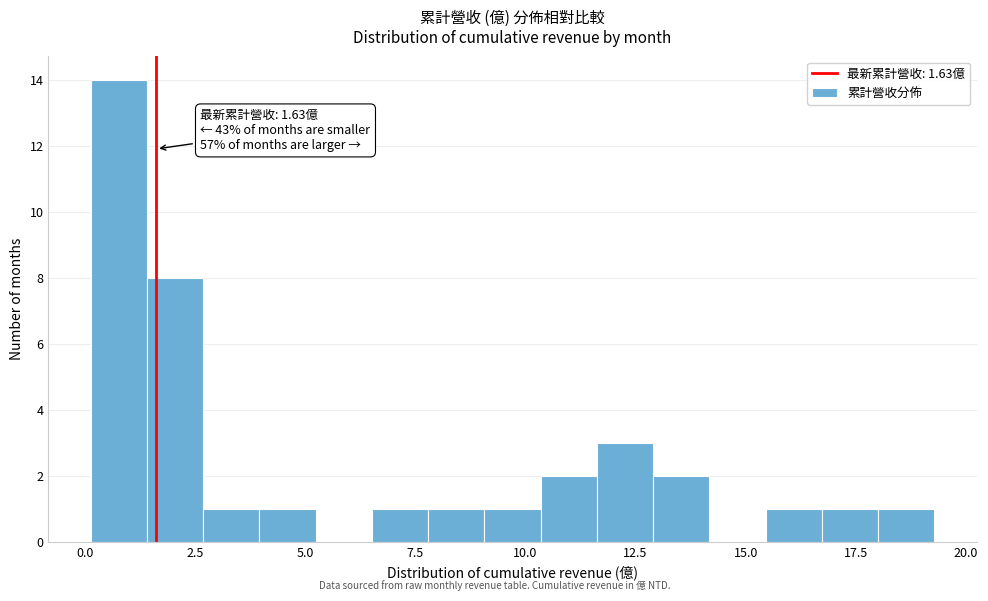

Around what value on the x-axis is the tallest bar? Give the approximate position of its centre, as read against the axis.

1.0